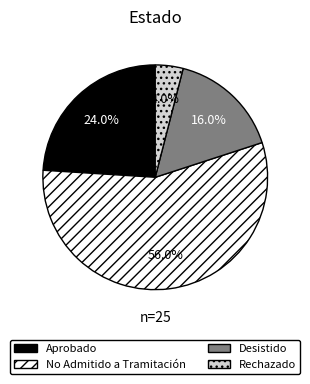

Between Aprobado and Rechazado, which is larger?

Aprobado